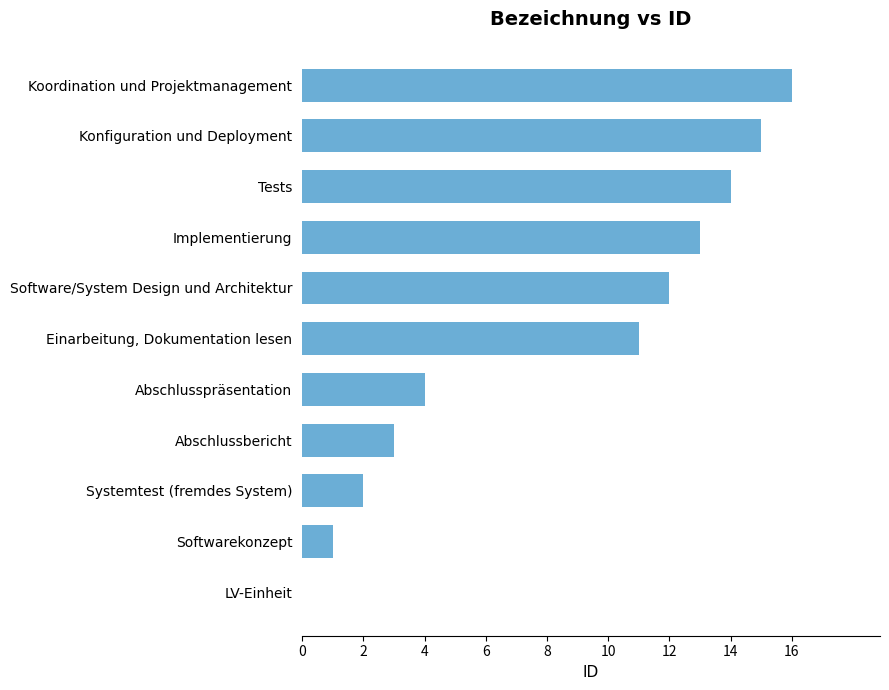

The chart shows a value of 5 at Implementierung. True or false?

False